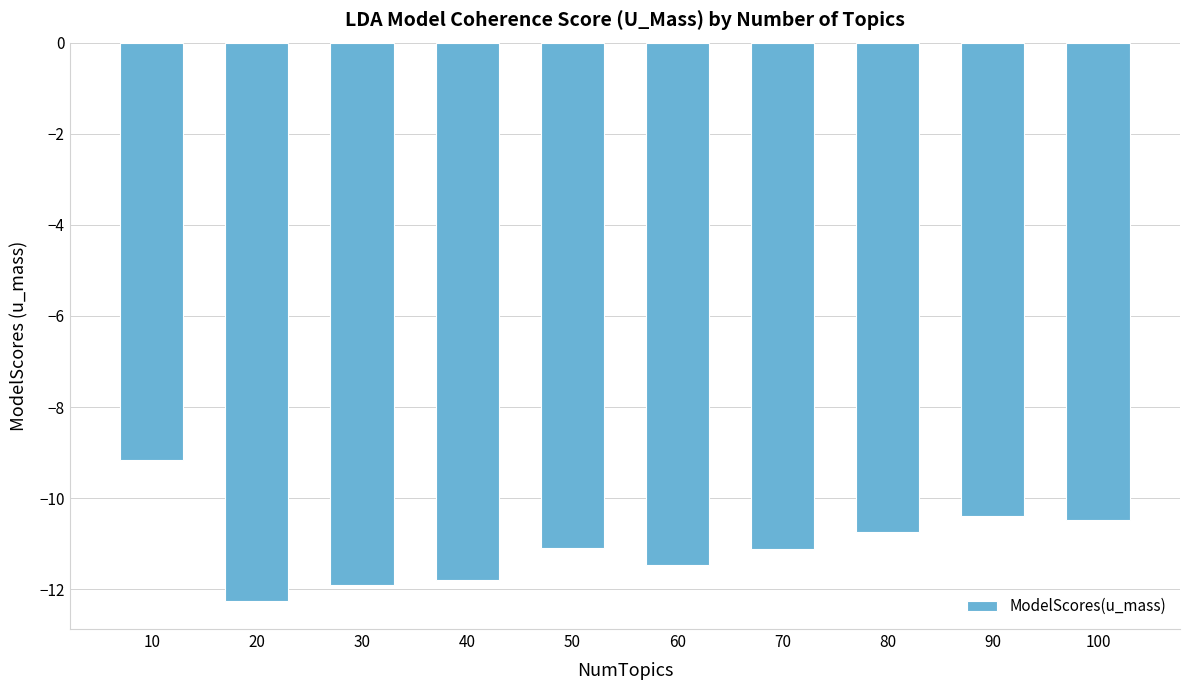

Is it true that the value at 20 is -12.3?

True